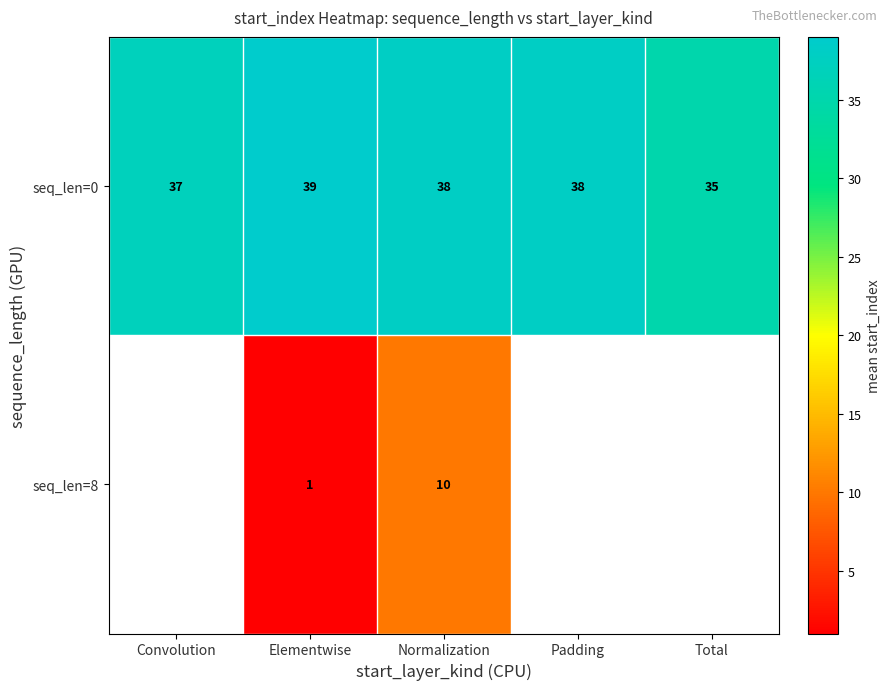

True or false: row_0 has a value of 38.0 at Normalization.

True